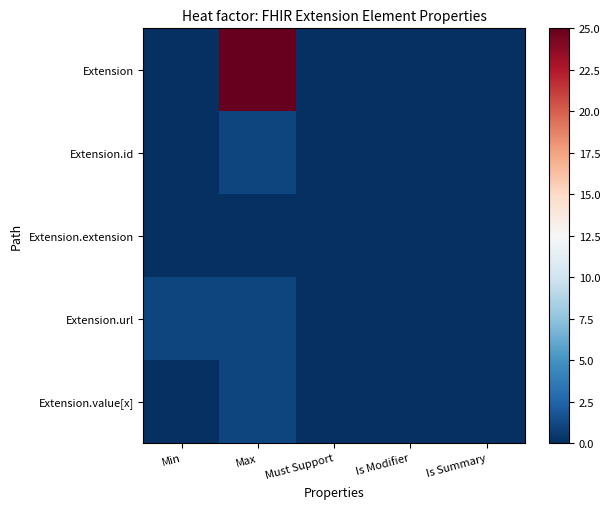

Reading left to right, extract all data points from this chart.

Extension: Min=0	Max=25	Must Support=0	Is Modifier=0	Is Summary=0
Extension.id: Min=0	Max=1	Must Support=0	Is Modifier=0	Is Summary=0
Extension.extension: Min=0	Max=0	Must Support=0	Is Modifier=0	Is Summary=0
Extension.url: Min=1	Max=1	Must Support=0	Is Modifier=0	Is Summary=0
Extension.value[x]: Min=0	Max=1	Must Support=0	Is Modifier=0	Is Summary=0